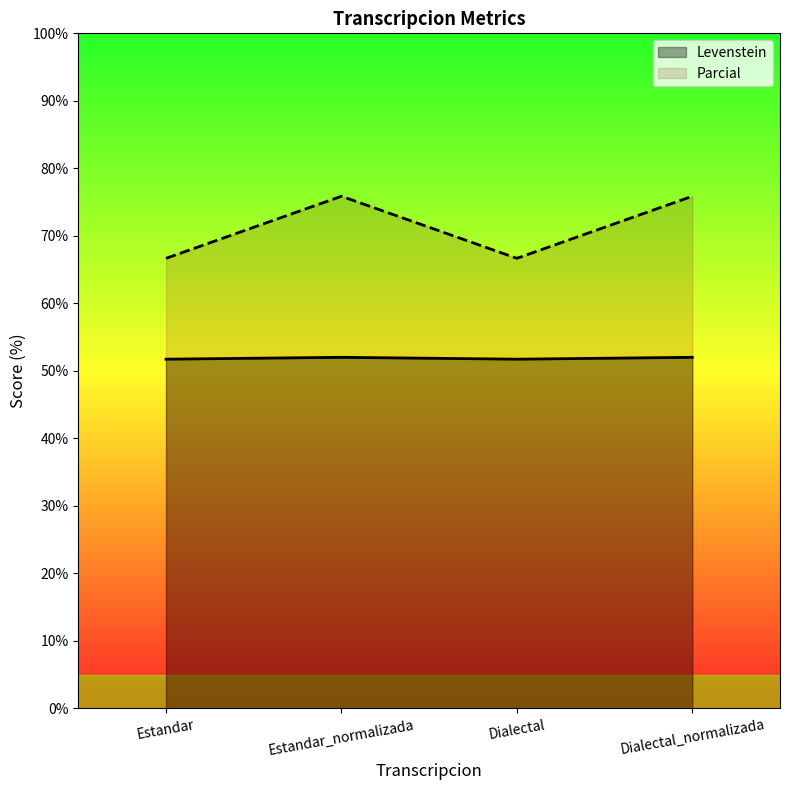

True or false: Parcial and Levenstein intersect in this chart.

False